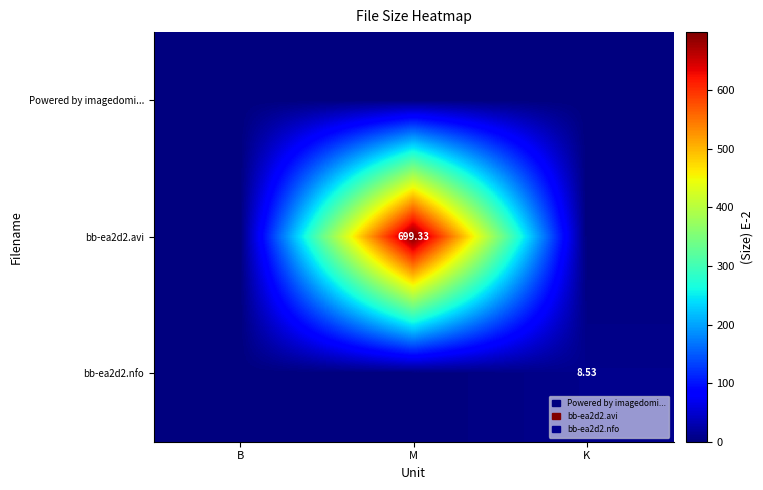

The value of Powered by imagedomi... at B is 0.0. True or false?

True